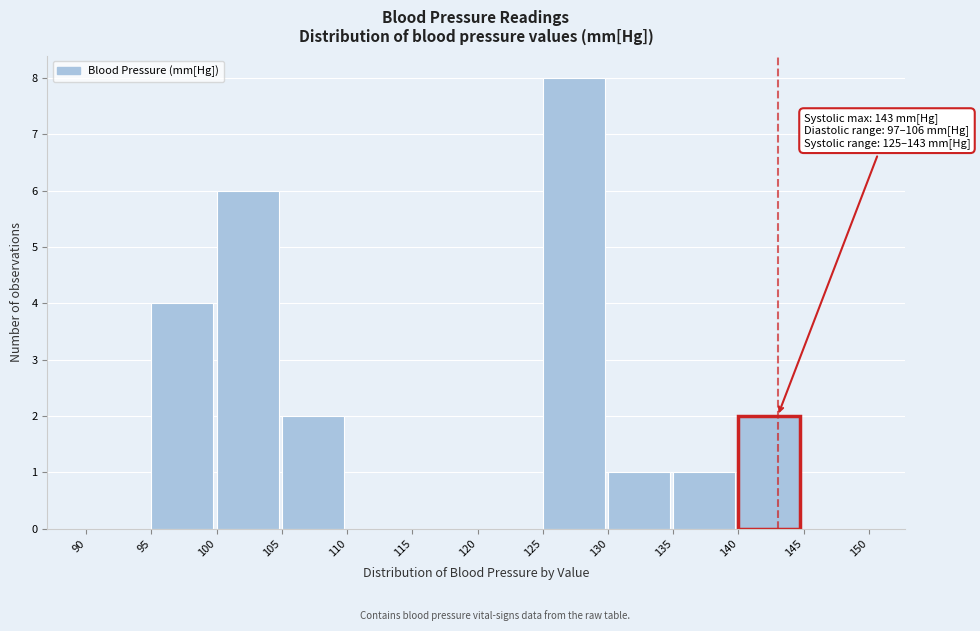

Which range on the x-axis has the tallest bar?

125 to 130